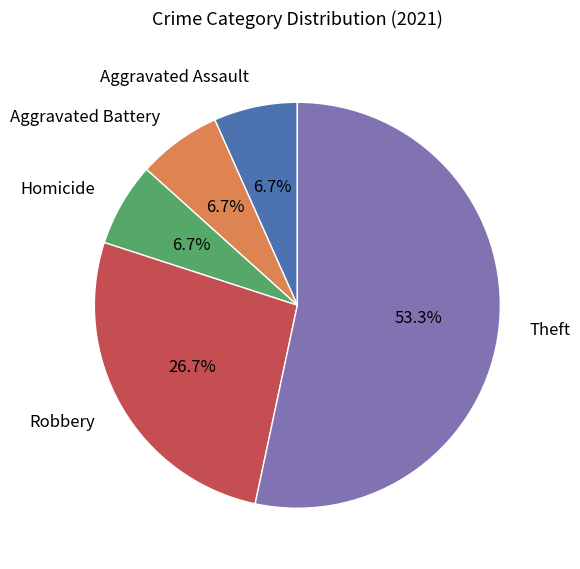

Is there any slice that represents more than half of the pie?

Yes